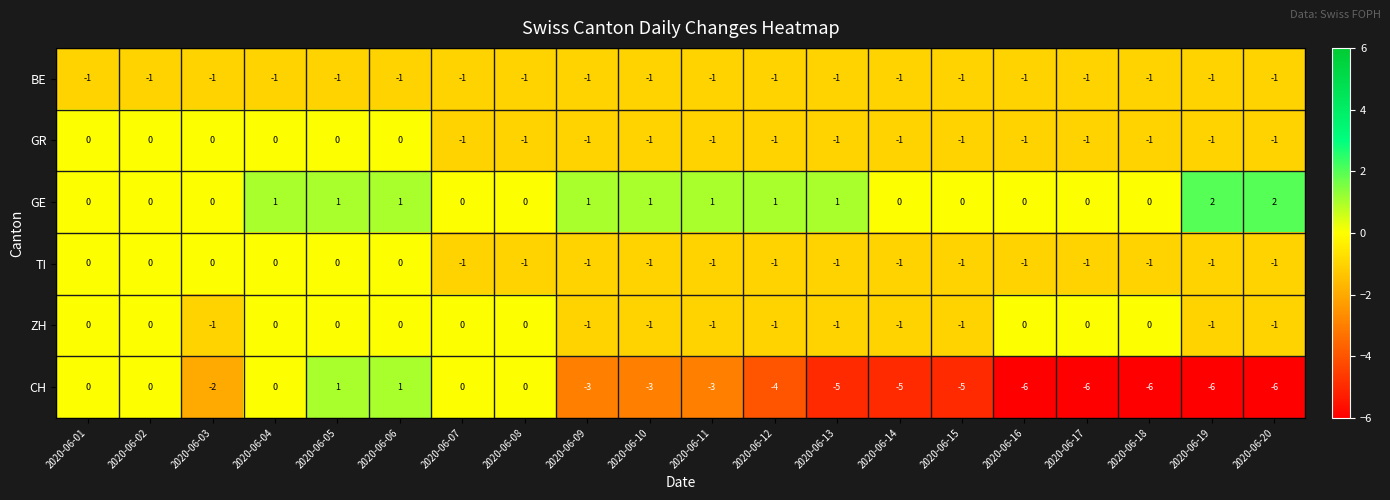

How many values in the ZH series are below 0?

10